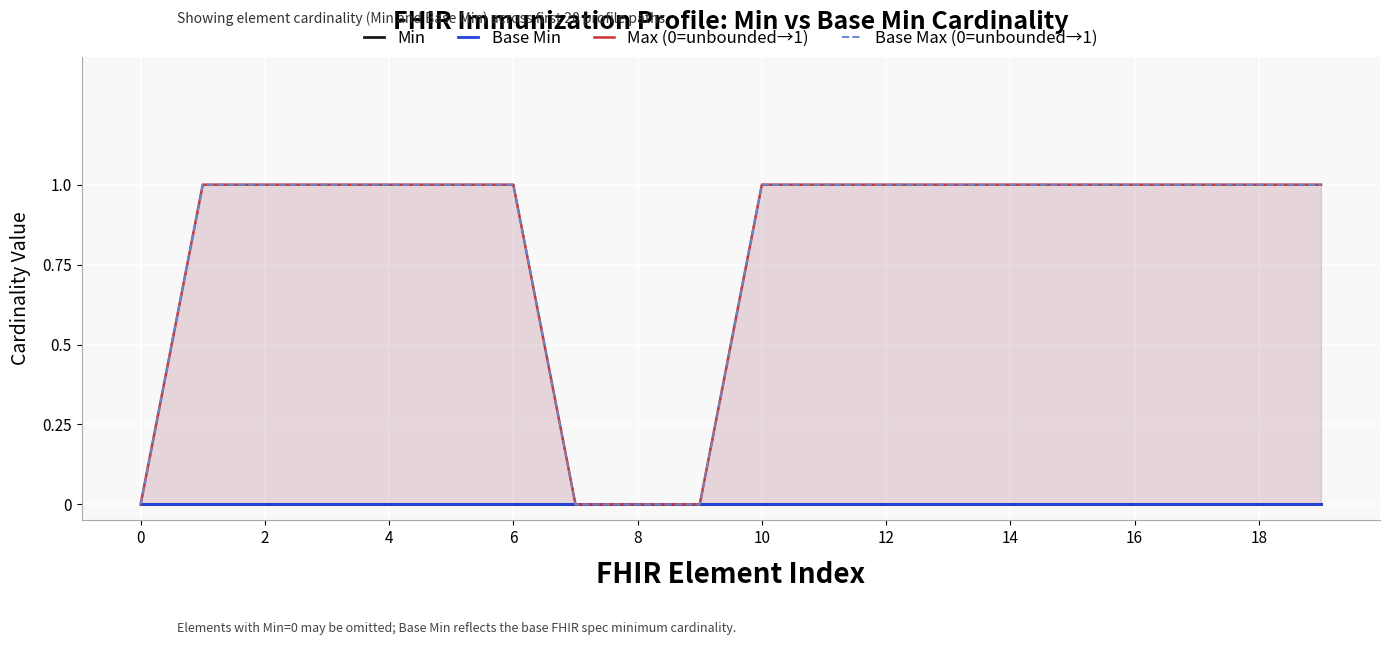

At which category is the sum across all series the highest?

2